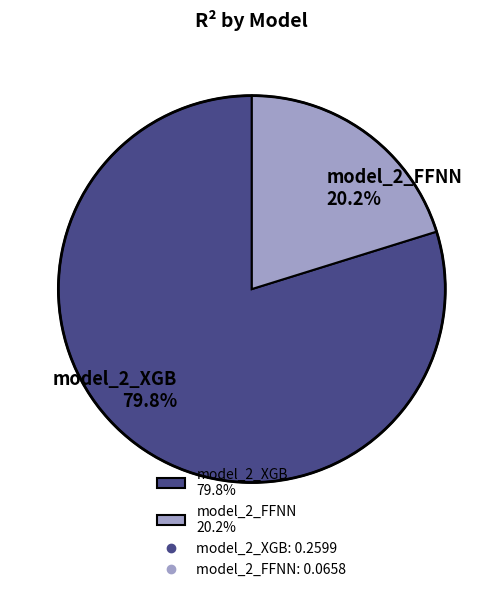

Is the sum of model_2_XGB and model_2_FFNN greater than half?

Yes